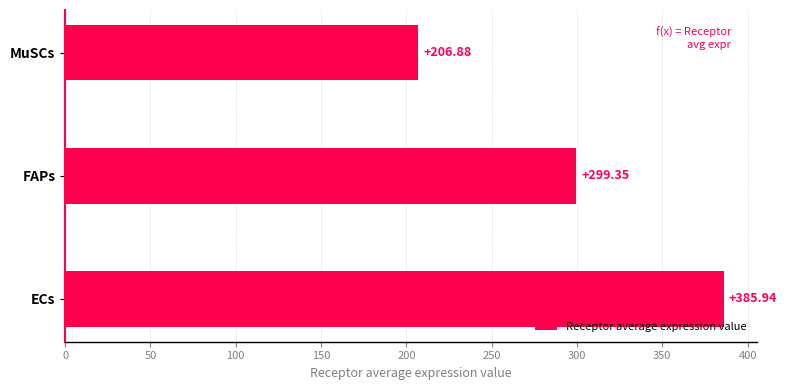

At which label is the value closest to 296?

FAPs